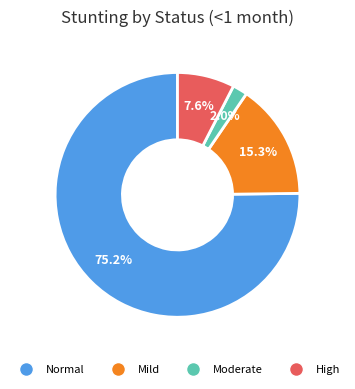

Count the number of slices in the pie.

4